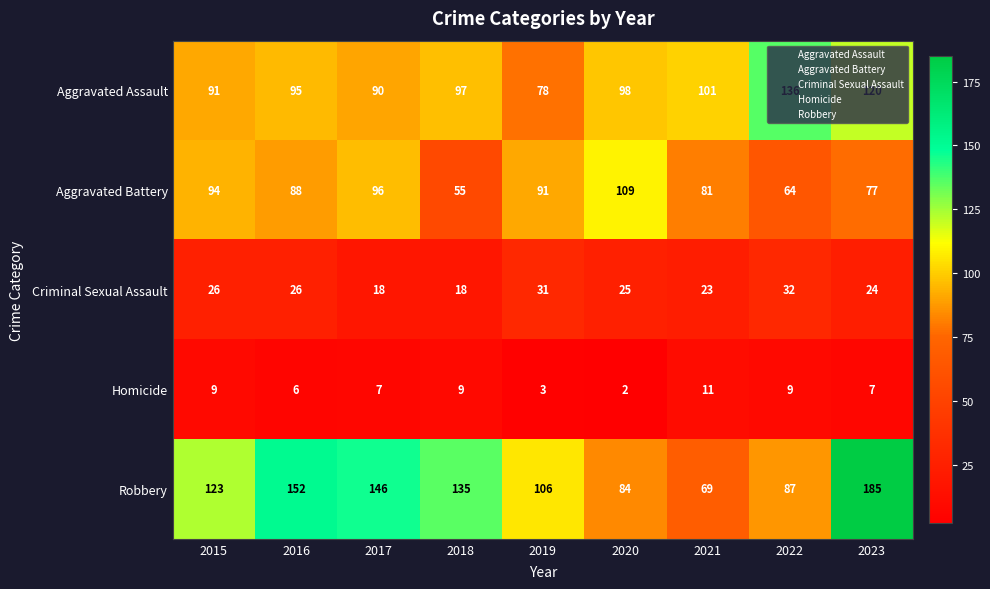

What is the sum of all Robbery values?

1087